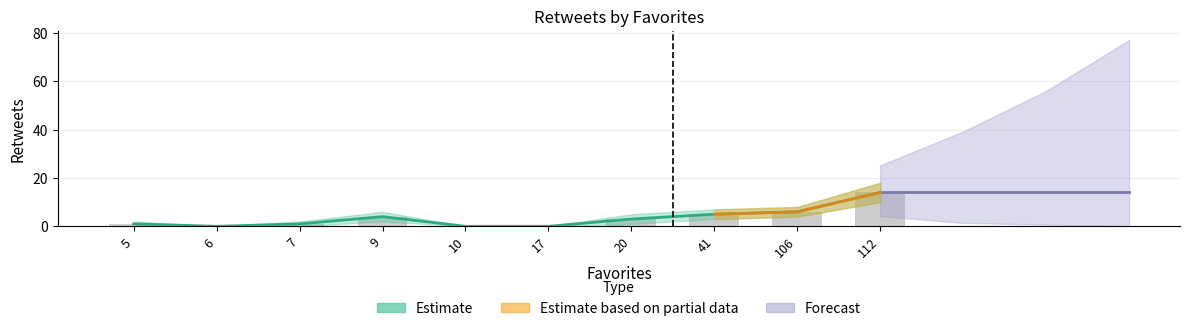

Does the chart contain any negative values?

No